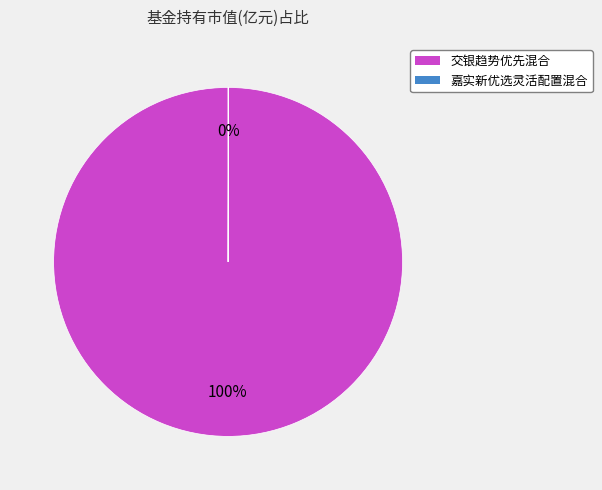

Which category has the biggest portion of the pie?

交银趋势优先混合